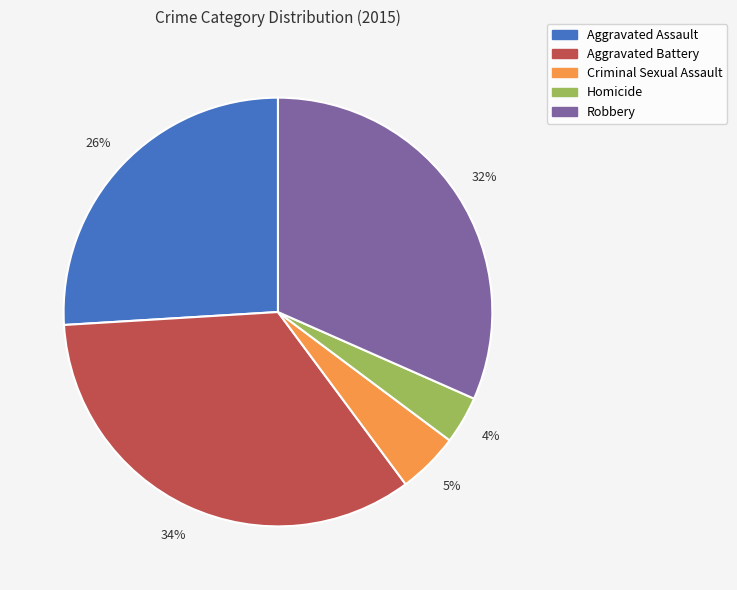

Count the number of slices in the pie.

5